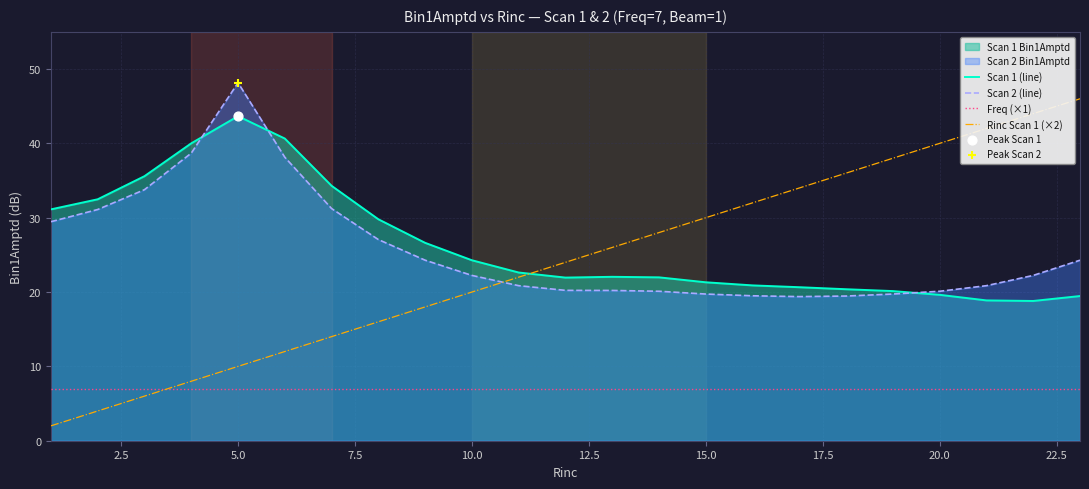

Which series reaches the maximum Y coordinate?

Scan 2 (line)